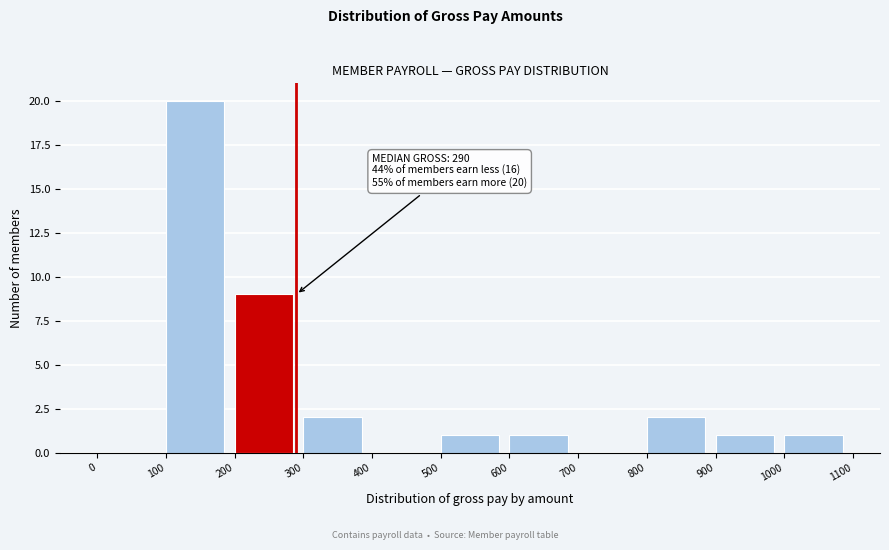

Over which range of the x-axis is the bar tallest?

100 to 200